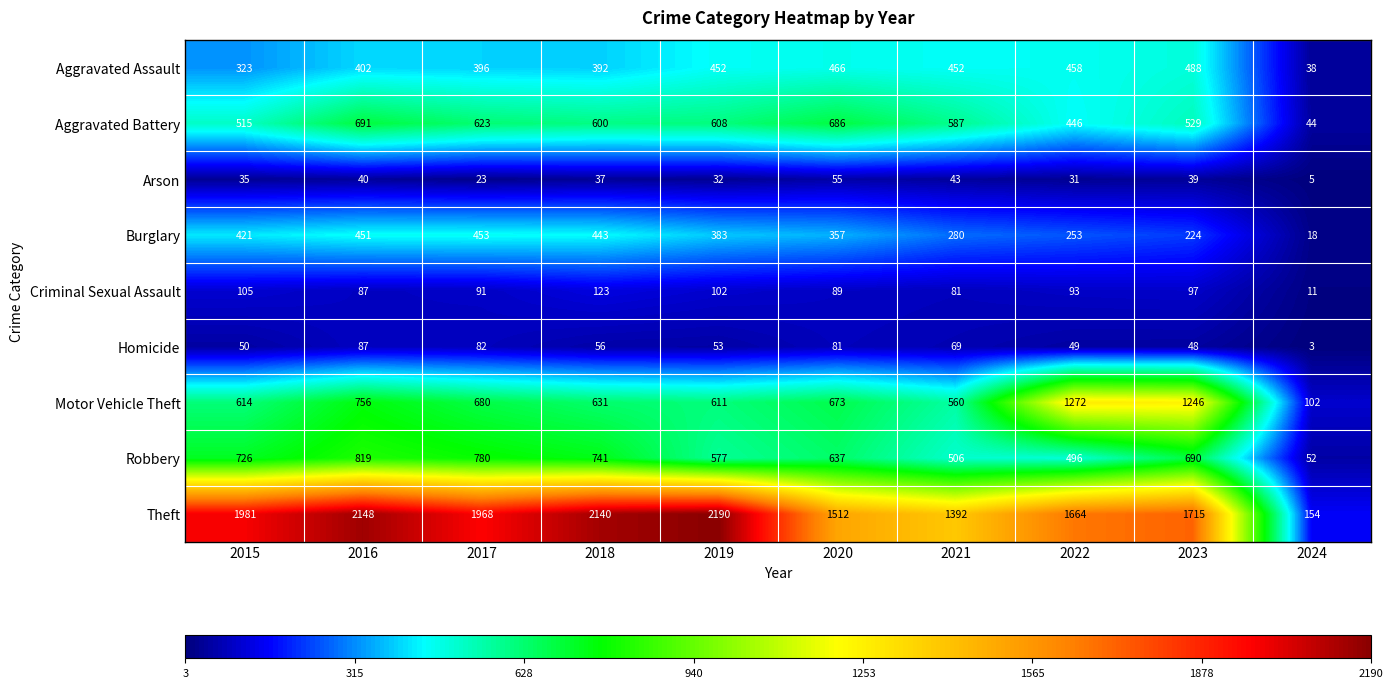

What is the total value across all series at 2023?

5076